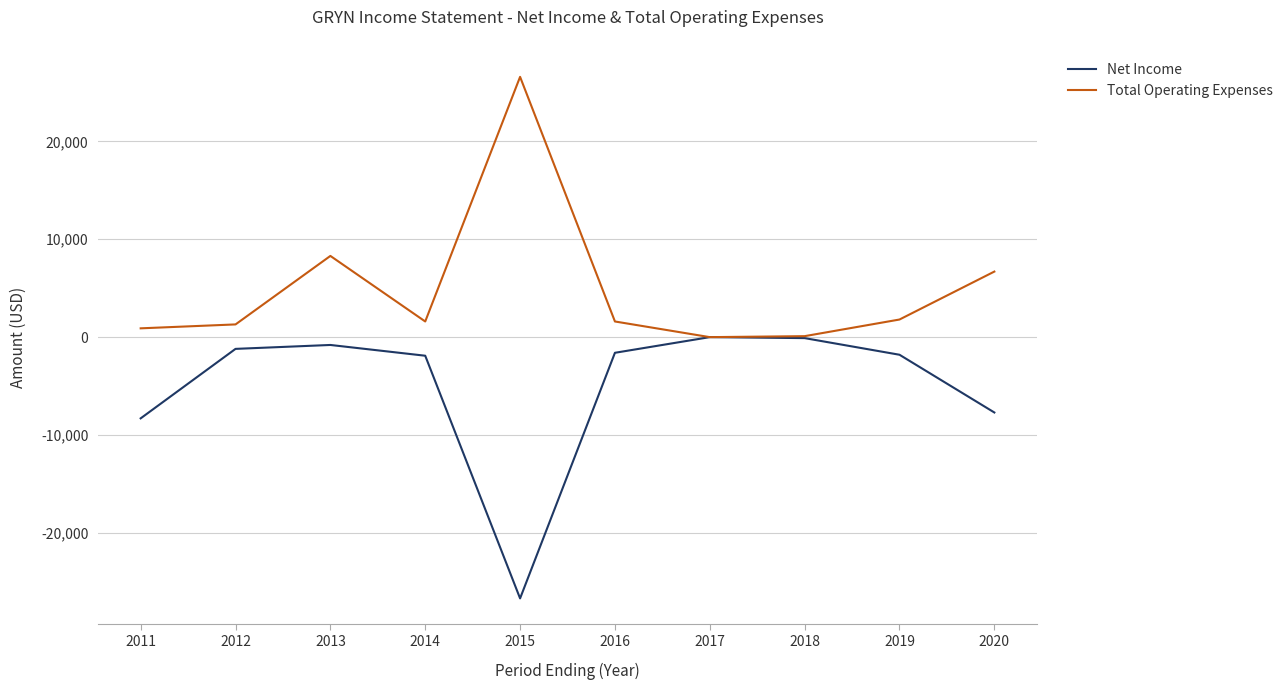

The value of Total Operating Expenses at 2019 is 1800. True or false?

True